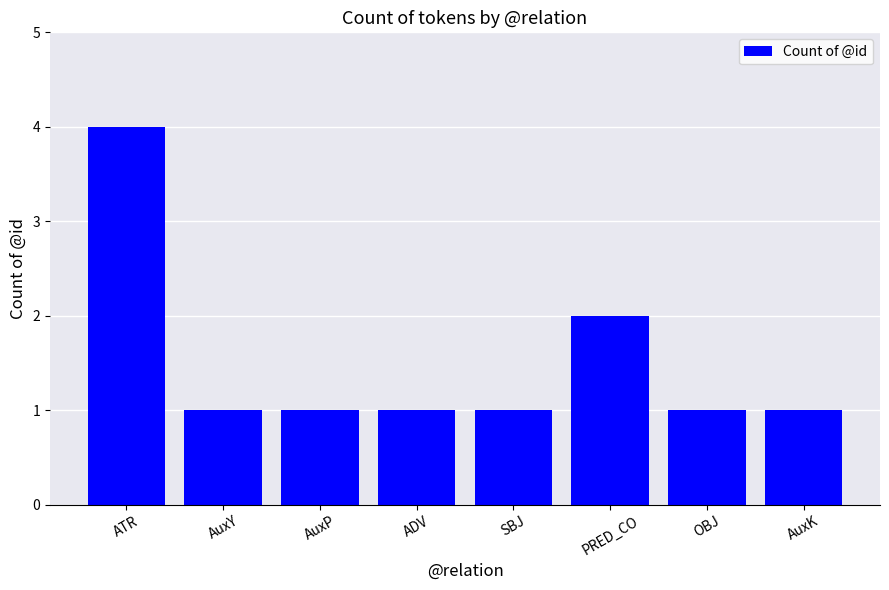

What is the label of the 7th bar from the left?

OBJ